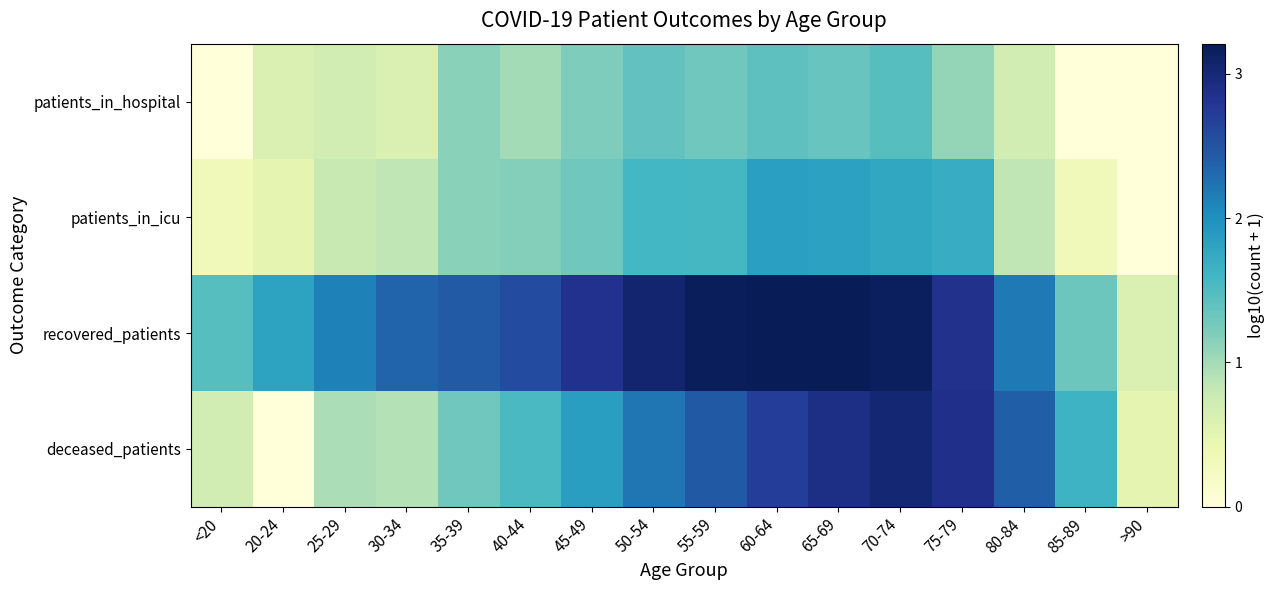

What is the spread (max minus min) of values at 55-59?

1.9